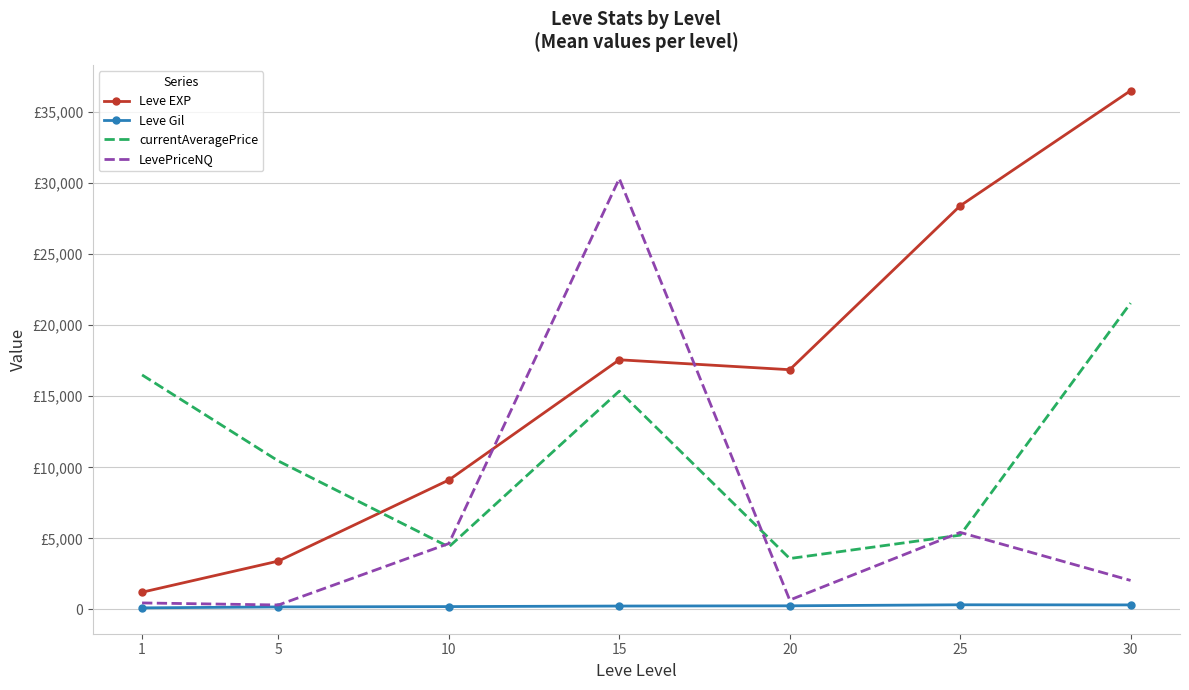

Reading right to left, list all the values displayed in this chart.

Leve EXP: 36492.5	28393.3	16865.0	17563.3	9106.7	3405.0	1213.3
Leve Gil: 320.8	329.7	257.0	241.3	202.8	180.0	113.3
currentAveragePrice: 21551.2	5226.2	3583.2	15359.0	4400.2	10441.2	16497.6
LevePriceNQ: 2042.5	5423.0	663.0	30308.0	4638.8	316.2	460.0